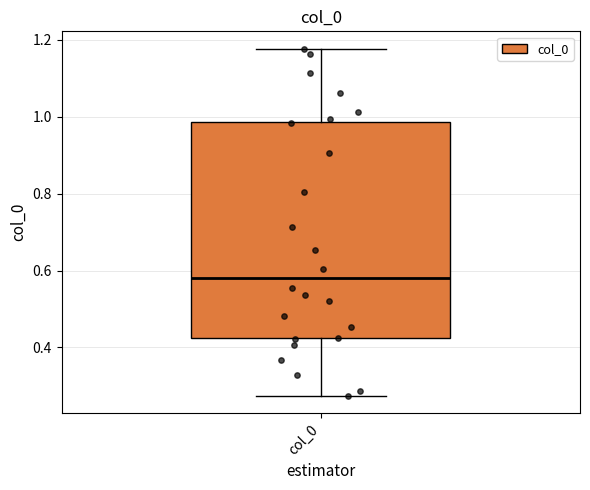

Transcribe this box plot: give where the median line is, the range the box spans, and where the two whiskers end, as read against the y-axis. The values are not printed on the chart, so give them approximately, as read against the axis.

median 0.58, box 0.42 to 0.98, whiskers 0.28 to 1.18